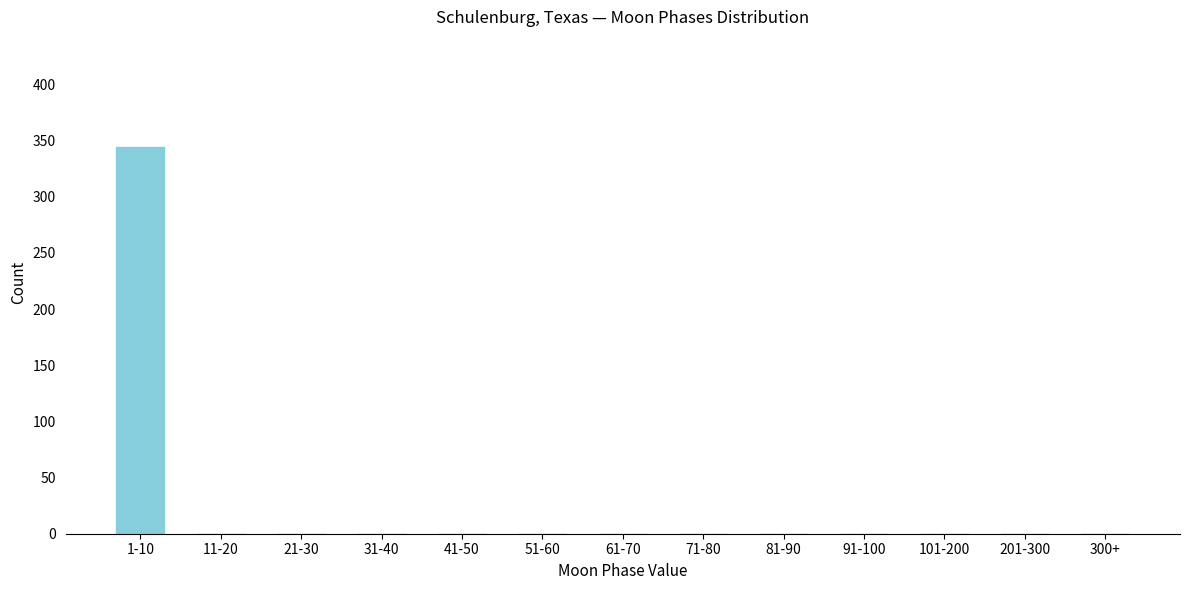

Reading right to left, extract all data points from this chart.

300+=0	201-300=0	101-200=0	91-100=0	81-90=0	71-80=0	61-70=0	51-60=0	41-50=0	31-40=0	21-30=0	11-20=0	1-10=344